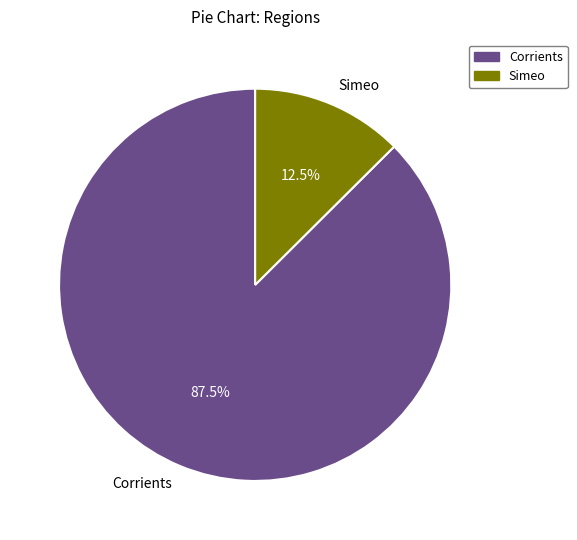

What portion of the pie excludes Corrients?

12.5%